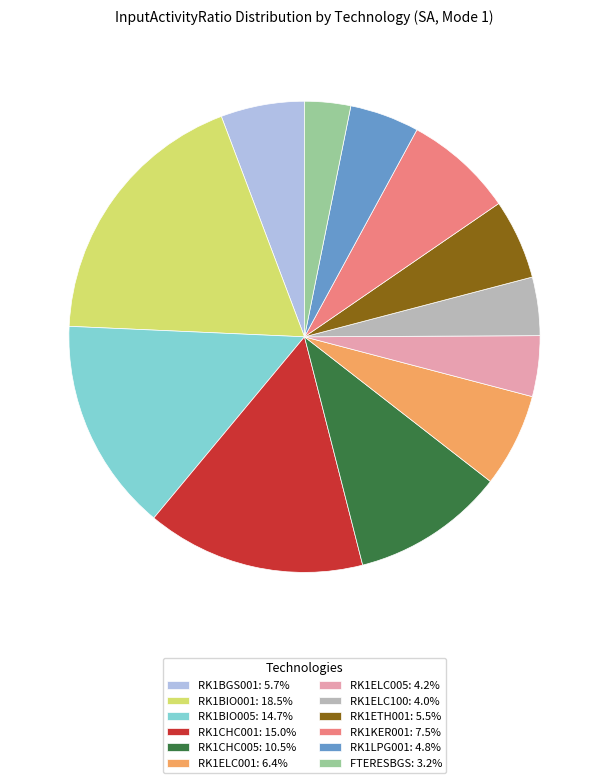

What is the smallest slice in the pie chart?

FTERESBGS